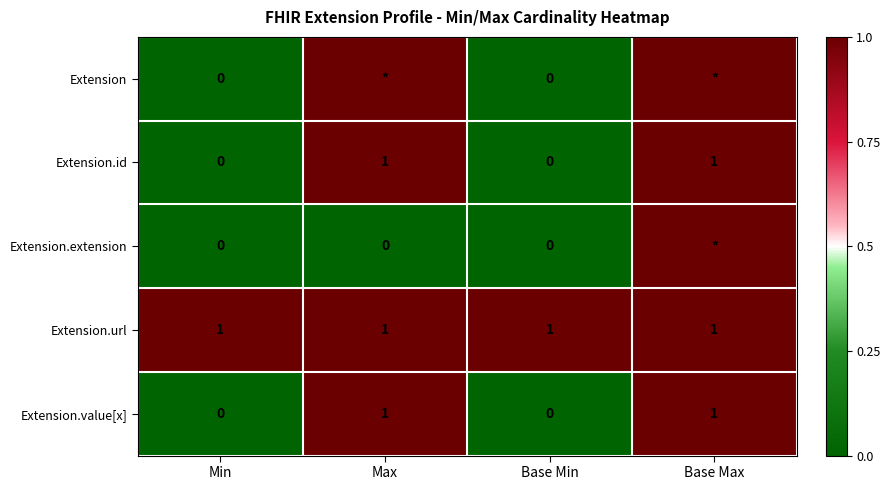

The value of Extension.url at Base Max is 1. True or false?

True